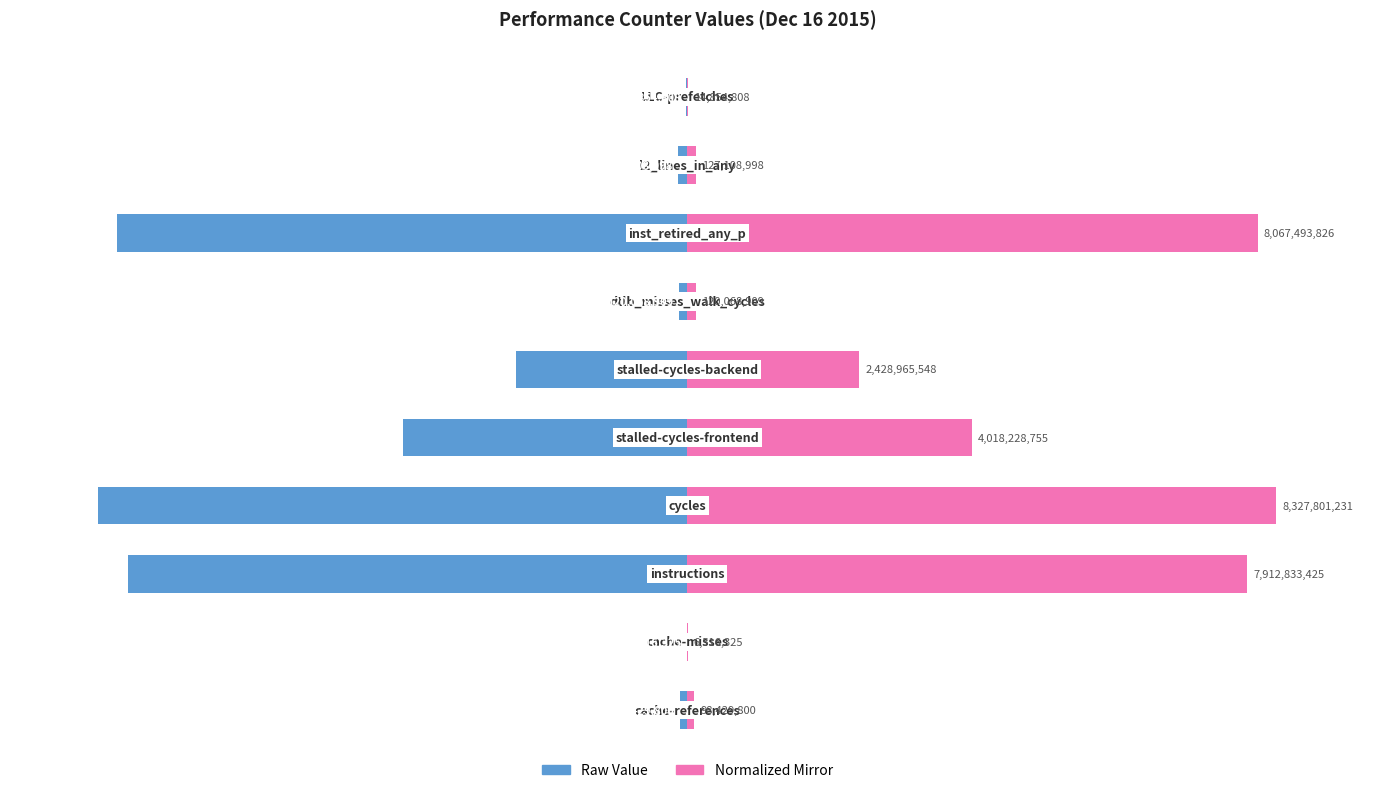

What is the difference between the maximum and minimum values in the Value series?

99.9